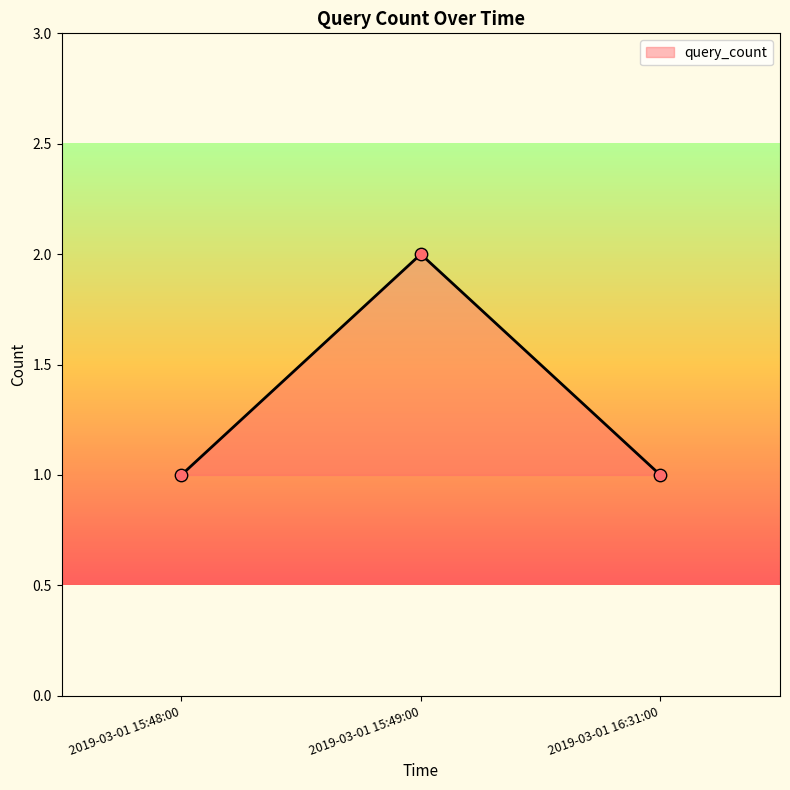

What is the change in value from 2019-03-01 15:49:00 to 2019-03-01 16:31:00?

-1